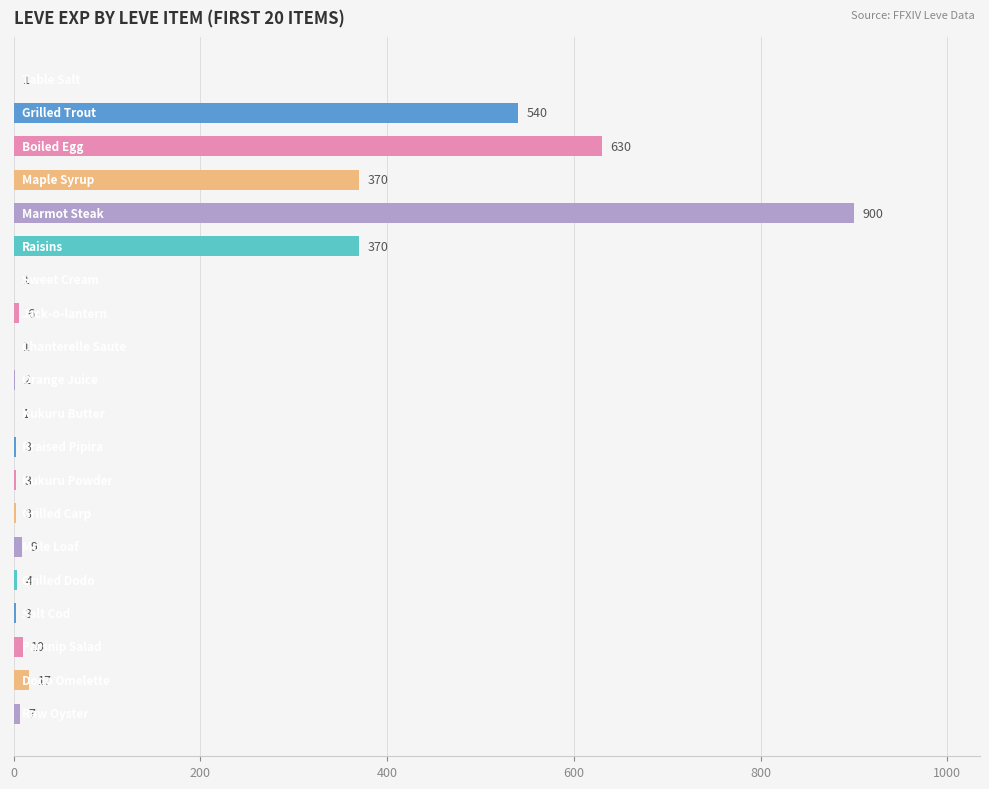

What is the greatest value displayed?

900